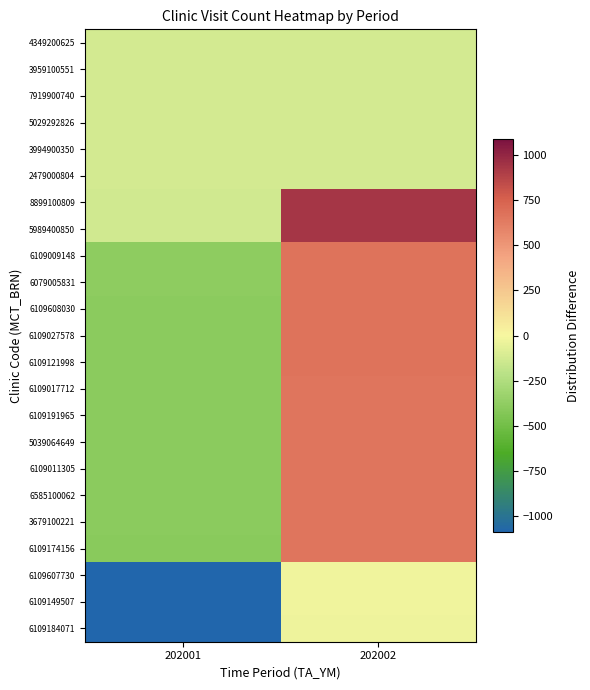

Reading right to left, extract all data points from this chart.

6109184071: 202002=-27.8	202001=-1089.8
6109149507: 202002=-20.8	202001=-1082.8
6109607730: 202002=-19.8	202001=-1081.8
6109174156: 202002=657.2	202001=-400.8
3679100221: 202002=658.2	202001=-399.8
6585100062: 202002=659.2	202001=-398.8
6109011305: 202002=660.2	202001=-397.8
5039064649: 202002=661.2	202001=-396.8
6109191965: 202002=662.2	202001=-395.8
6109017712: 202002=663.2	202001=-394.8
6109121998: 202002=664.2	202001=-393.8
6109027578: 202002=665.2	202001=-392.8
6109608030: 202002=666.2	202001=-391.8
6079005831: 202002=667.2	202001=-390.8
6109009148: 202002=668.2	202001=-389.8
5989400850: 202002=930.2	202001=-128.8
8899100809: 202002=931.2	202001=-127.8
2479000804: 202002=-126.8	202001=-126.8
3994900350: 202002=-125.8	202001=-125.8
5029292826: 202002=-124.8	202001=-124.8
7919900740: 202002=-123.8	202001=-123.8
3959100551: 202002=-122.8	202001=-122.8
4349200625: 202002=-121.8	202001=-121.8